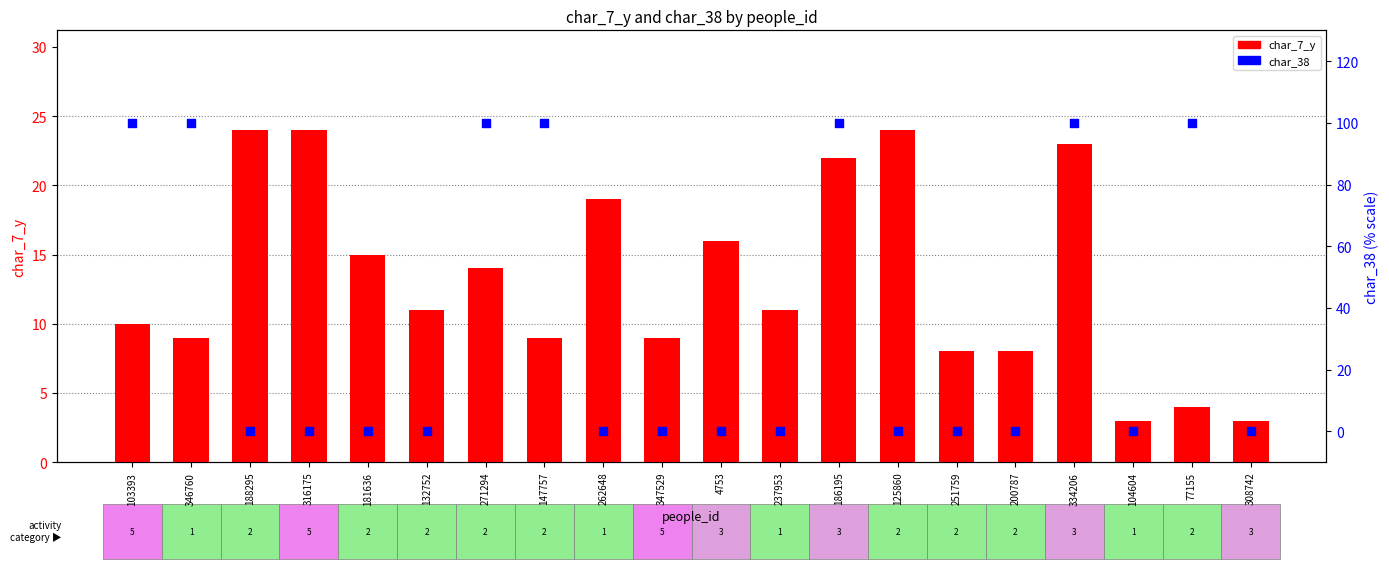

Which series has the largest total across all categories?

char_38